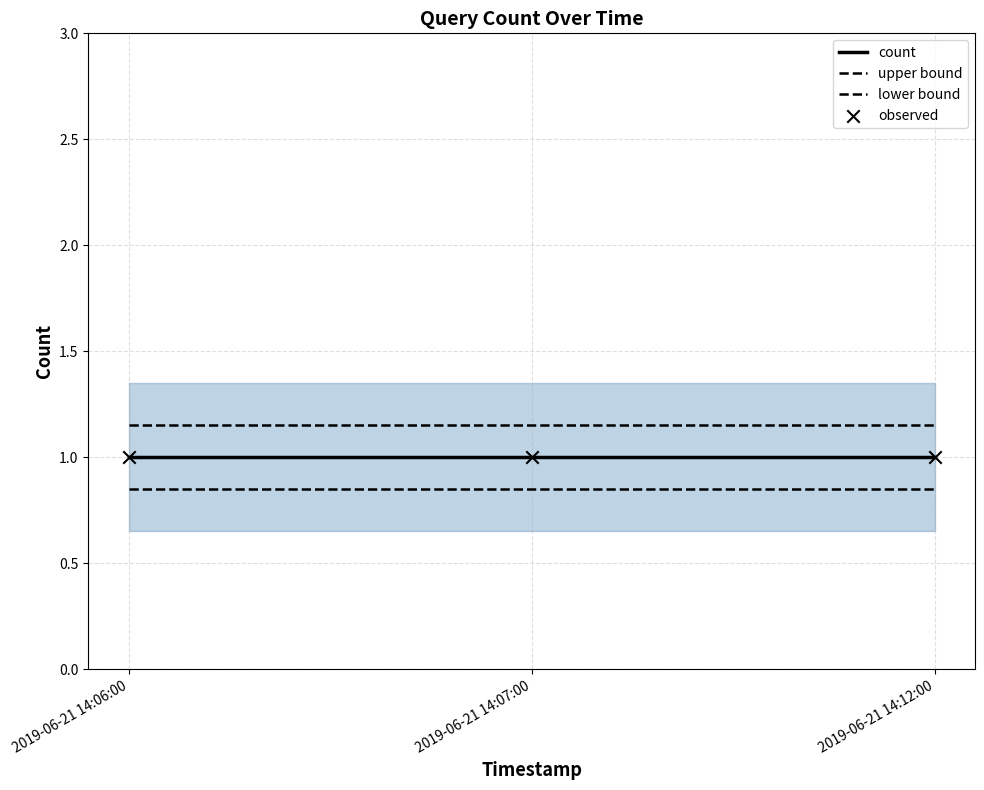

What are all the series names shown in the legend?

count, upper bound, lower bound, observed